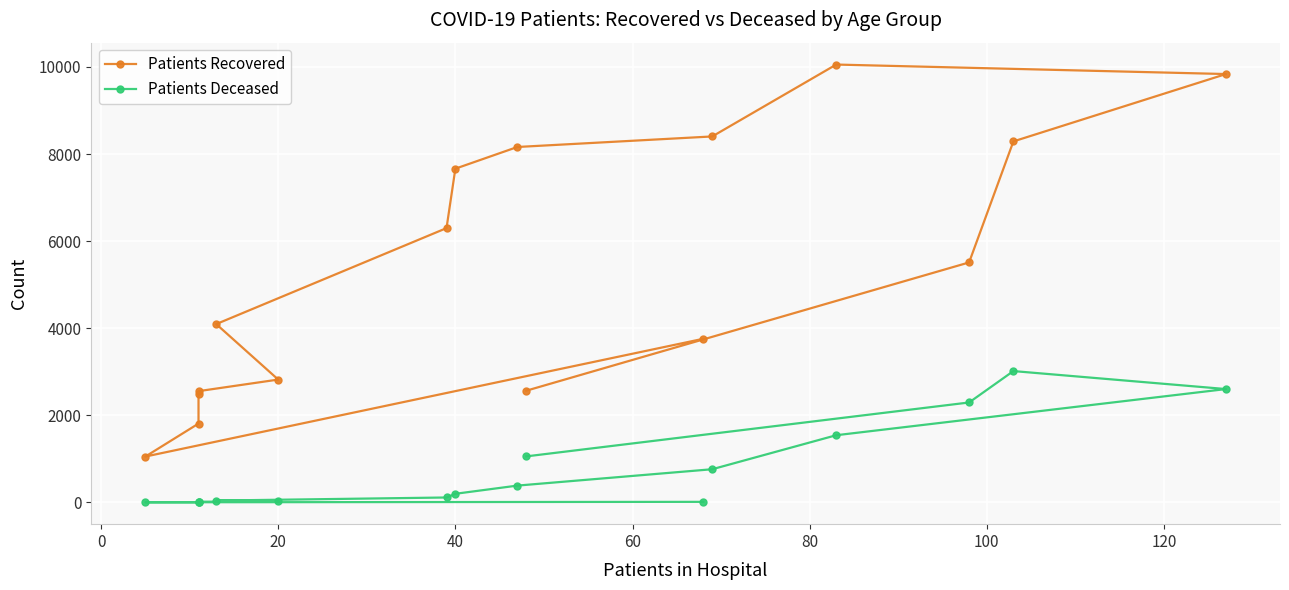

What are all the series names shown in the legend?

Patients Recovered, Patients Deceased